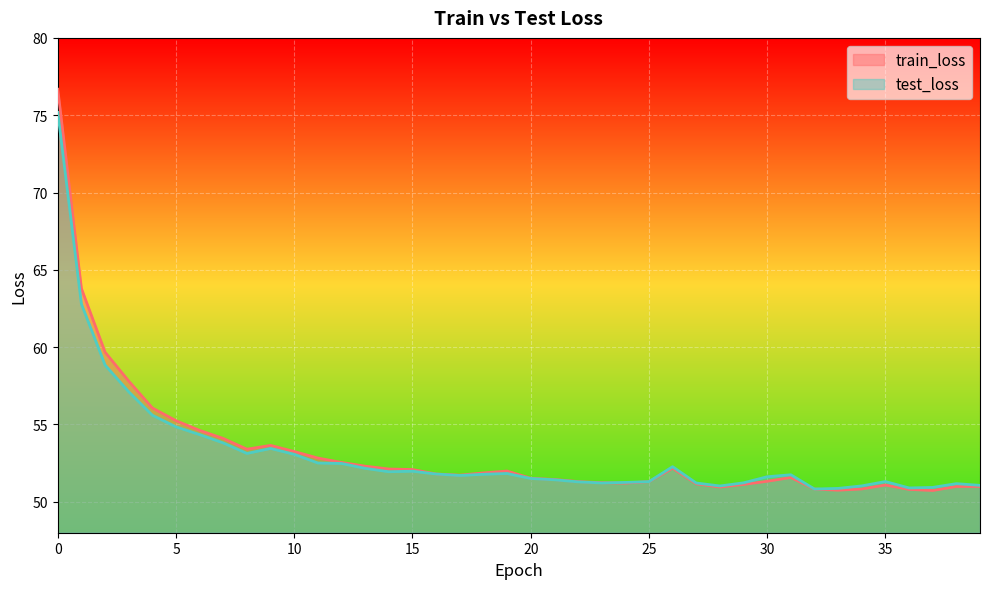

Between 35 and 16, which is larger?

16